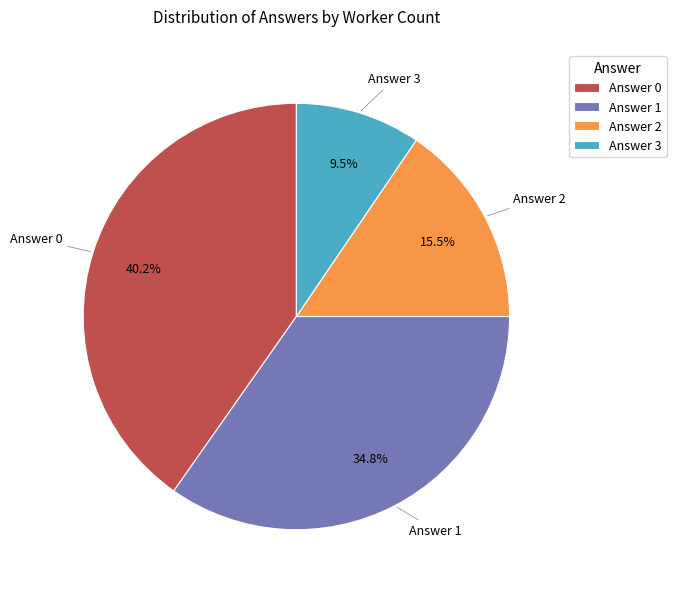

Which category has the biggest portion of the pie?

Answer 0